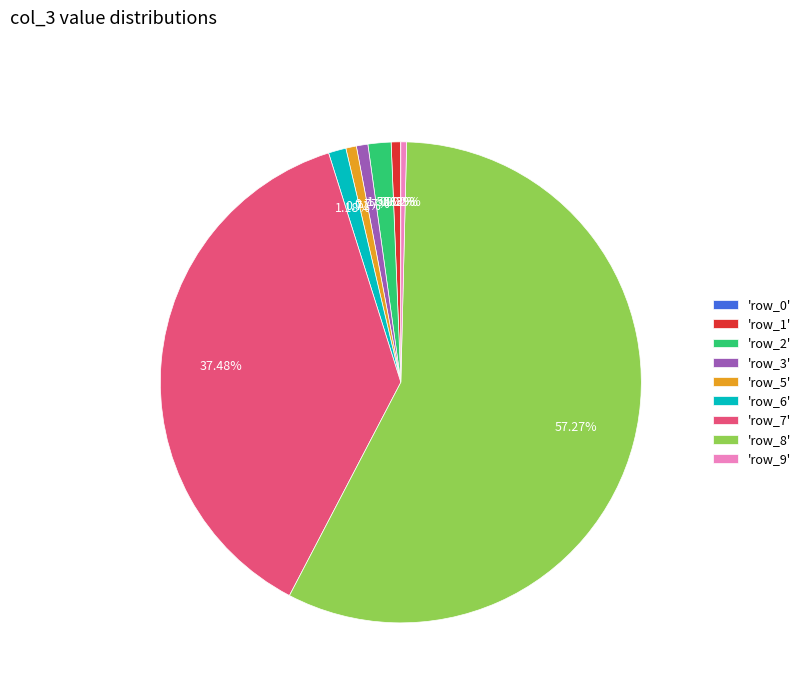

To the nearest percent, what is the average slice percentage?

11%